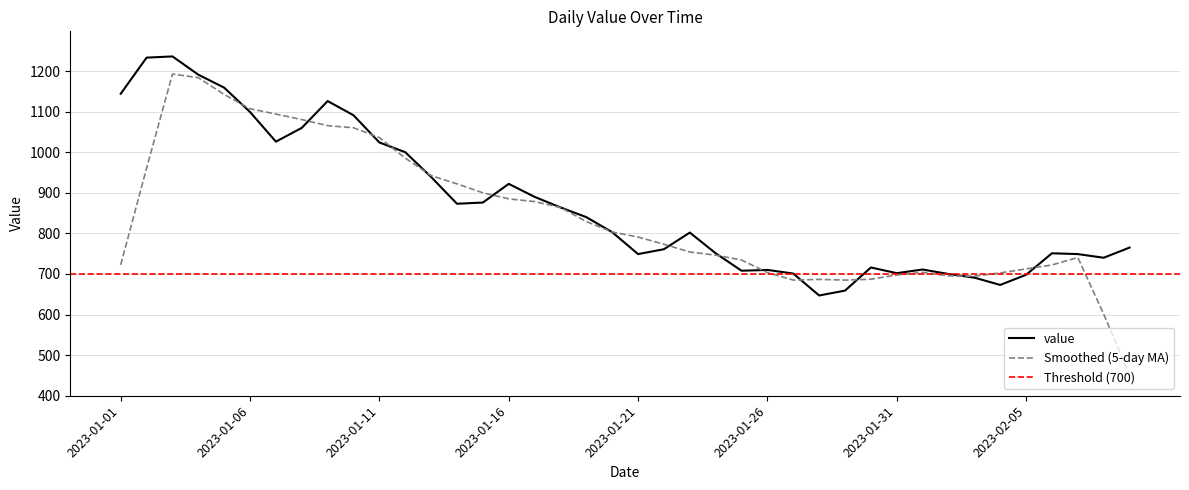

What is the approximate value at 2023-01-26, to the nearest 10?

710